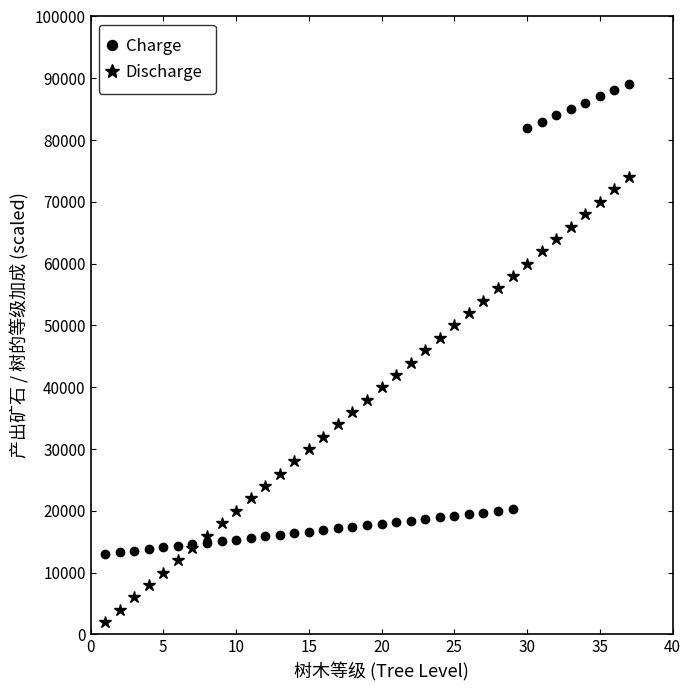

Which series has the largest range (max minus min)?

Charge